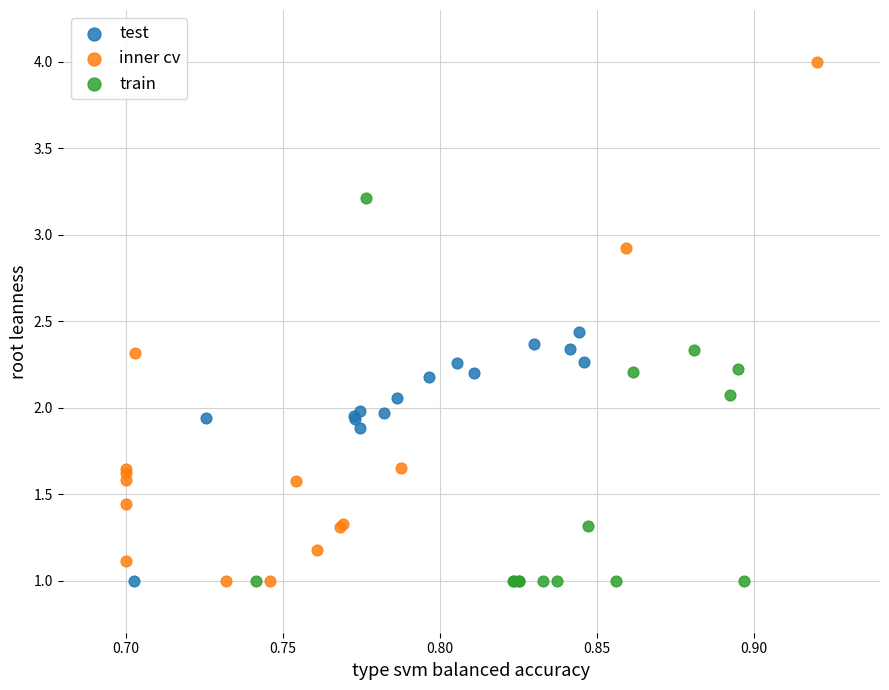

Which series reaches the maximum Y coordinate?

inner cv